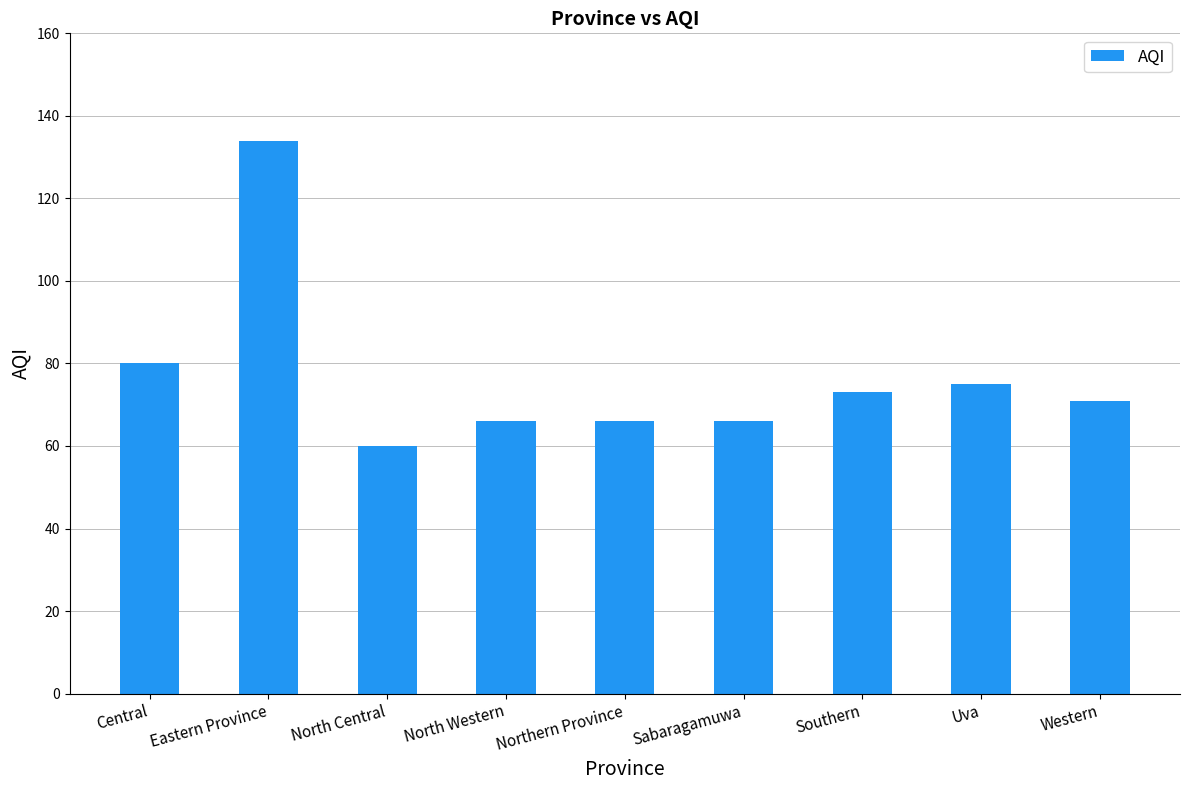

Are the bars grouped side by side (vs. stacked)?

No